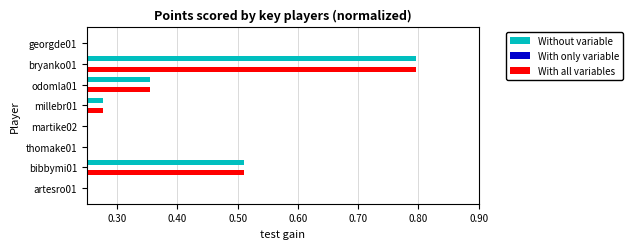

Which series has the largest total across all categories?

Without variable